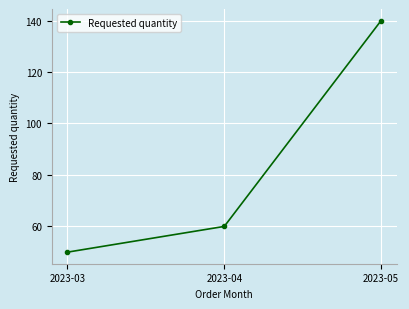

What is the approximate value at 2023-05, to the nearest 5?

140